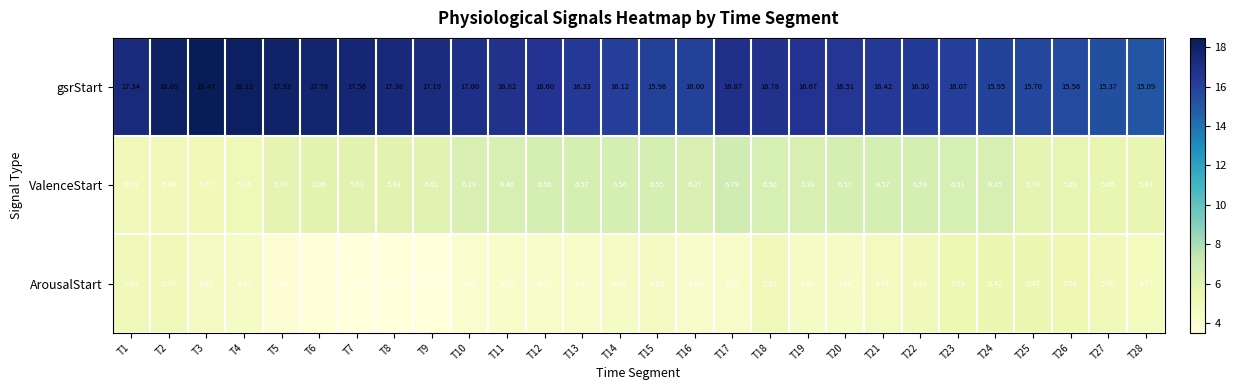

Which series has the largest total across all categories?

gsrStart